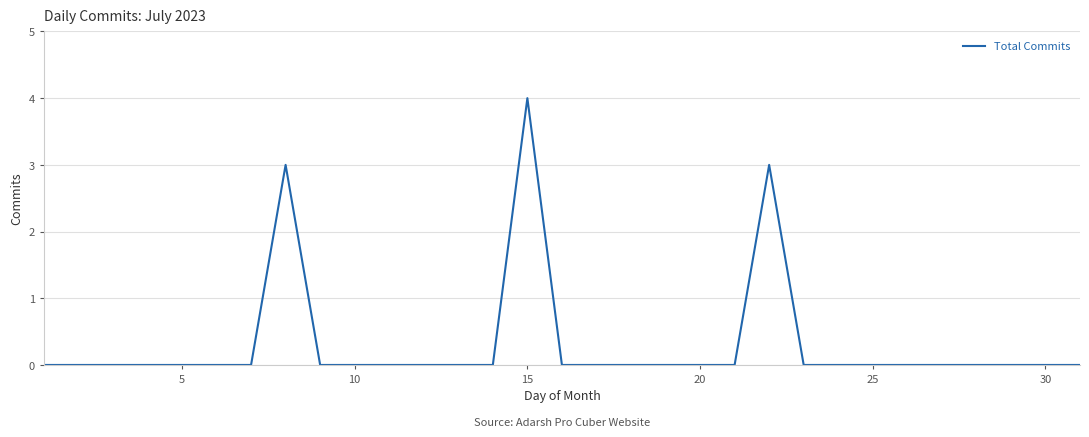

What is the difference between the maximum and minimum values?

4